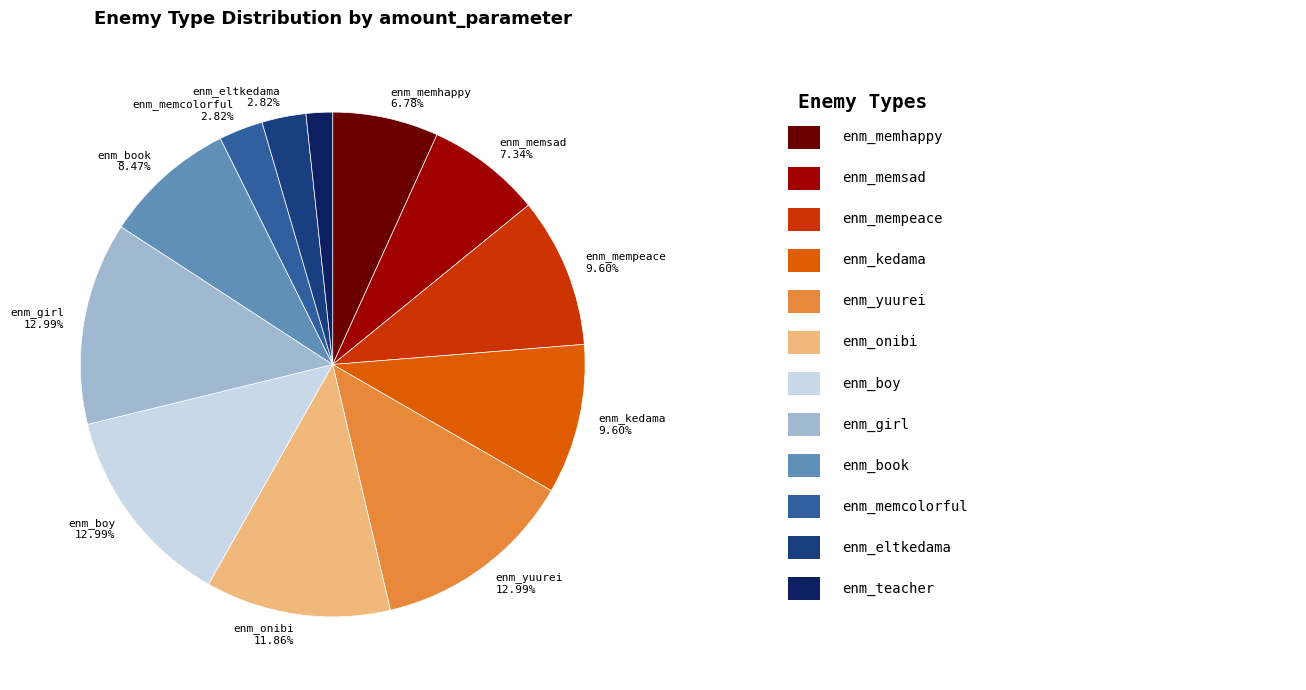

How many slices are in this pie chart?

12